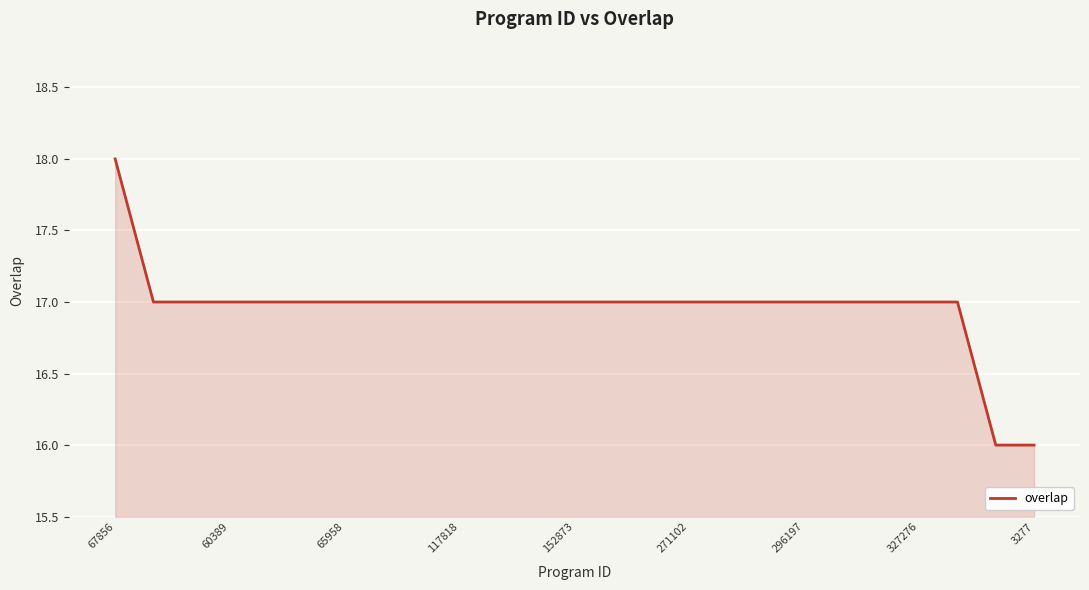

What is the difference between the maximum and minimum values?

2